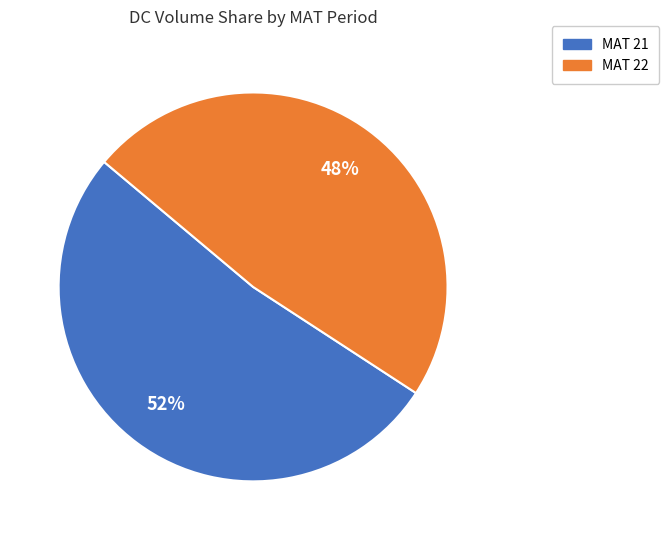

Which category accounts for the majority?

MAT 21